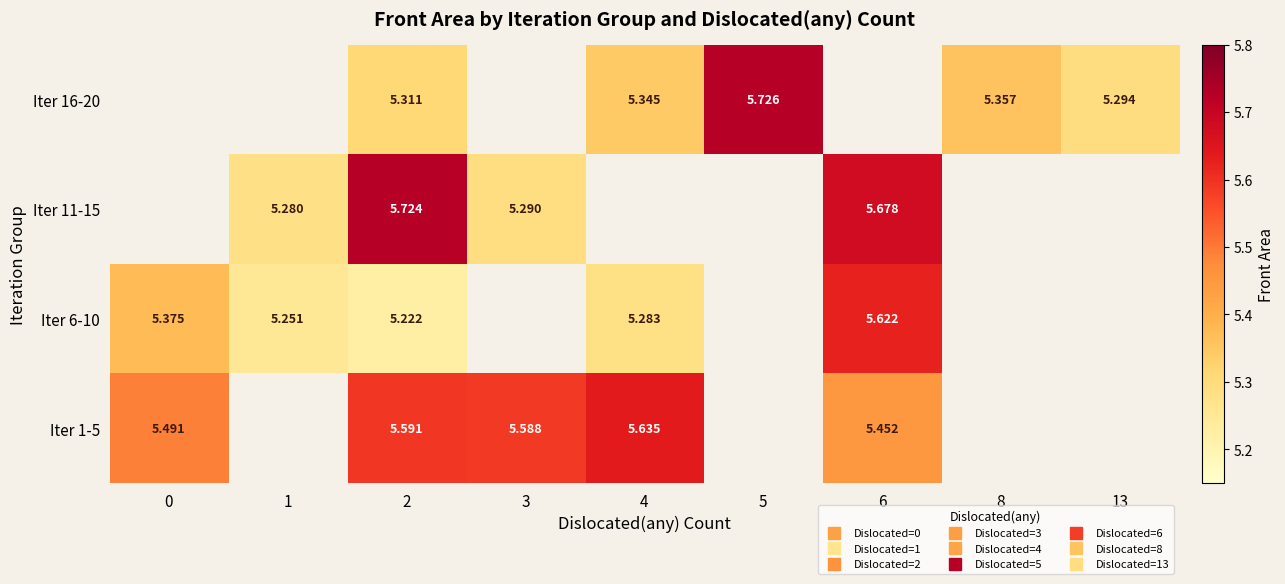

Is it true that Iter 11-15 equals 5.7 at 6?

True